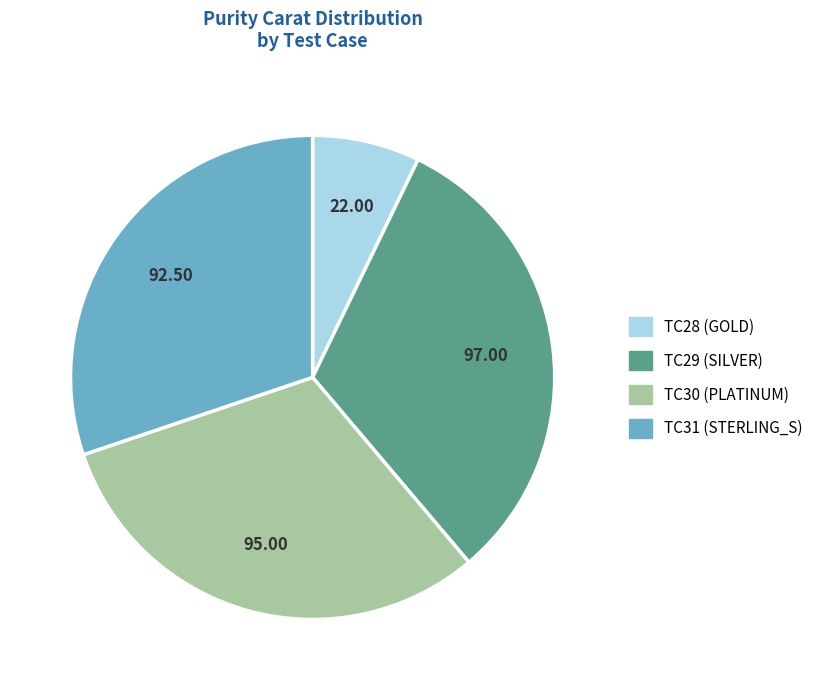

What is the ratio of the value at TC31 (STERLING_S) to the value at TC29 (SILVER)?

1.0